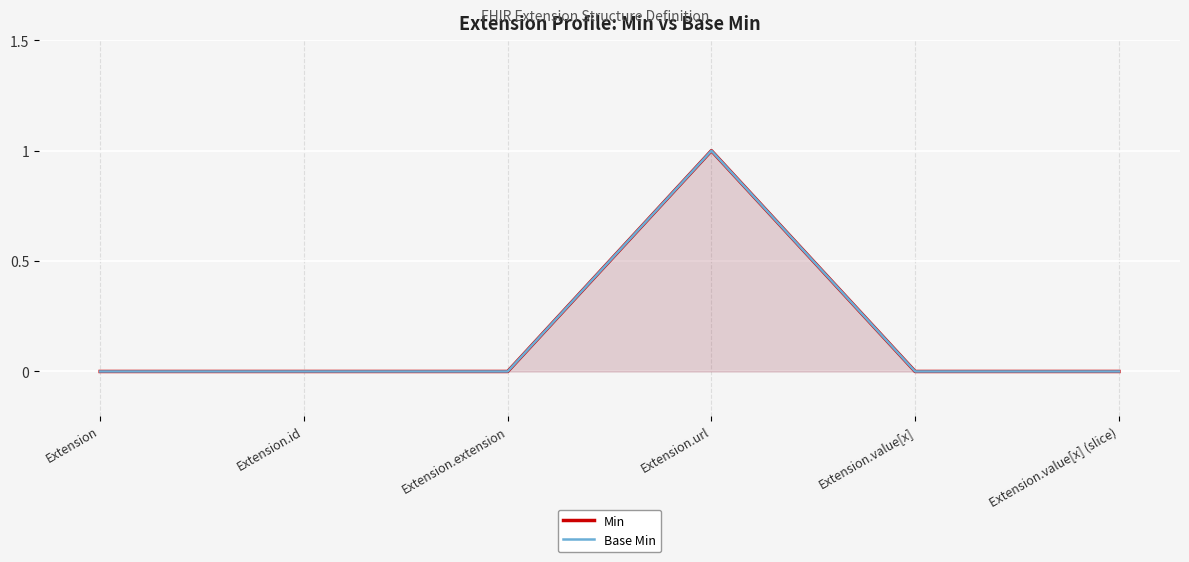

Reading left to right, list all the values displayed in this chart.

Min: Extension=0	Extension.id=0	Extension.extension=0	Extension.url=1	Extension.value[x]=0	Extension.value[x] (slice)=0
Base Min: Extension=0	Extension.id=0	Extension.extension=0	Extension.url=1	Extension.value[x]=0	Extension.value[x] (slice)=0